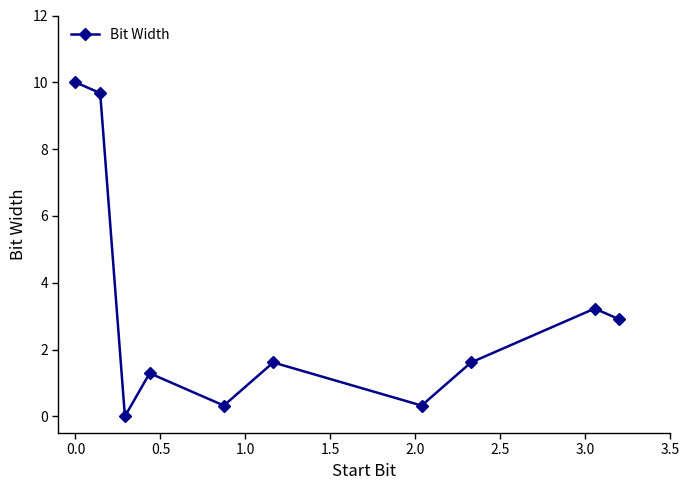

How many lines are shown in the chart?

1